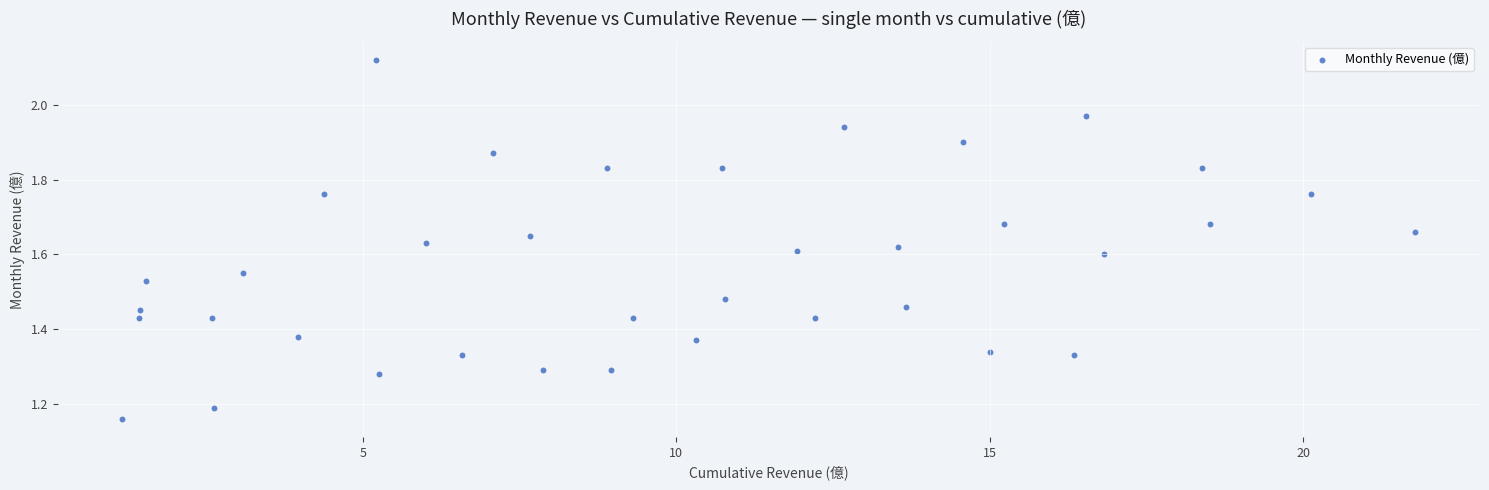

What is the range of X values (max minus min)?

20.6